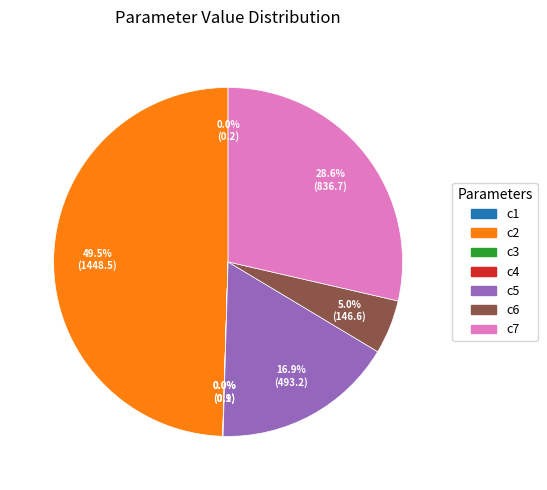

How much of the chart is everything except c6?

95.0%